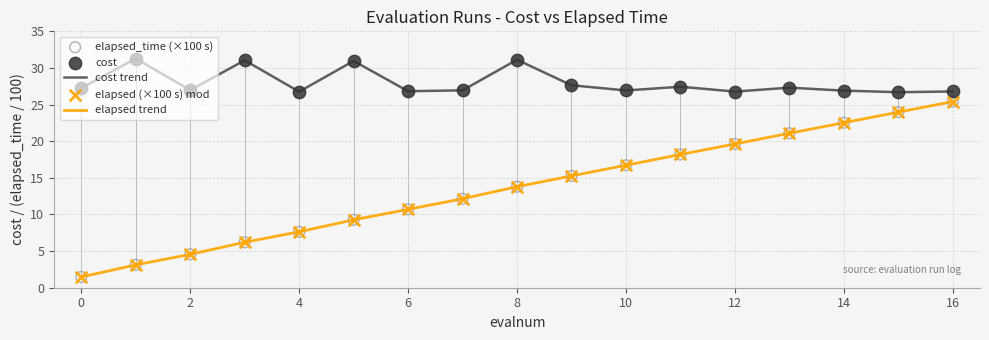

Which series has the largest range (max minus min)?

elapsed trend